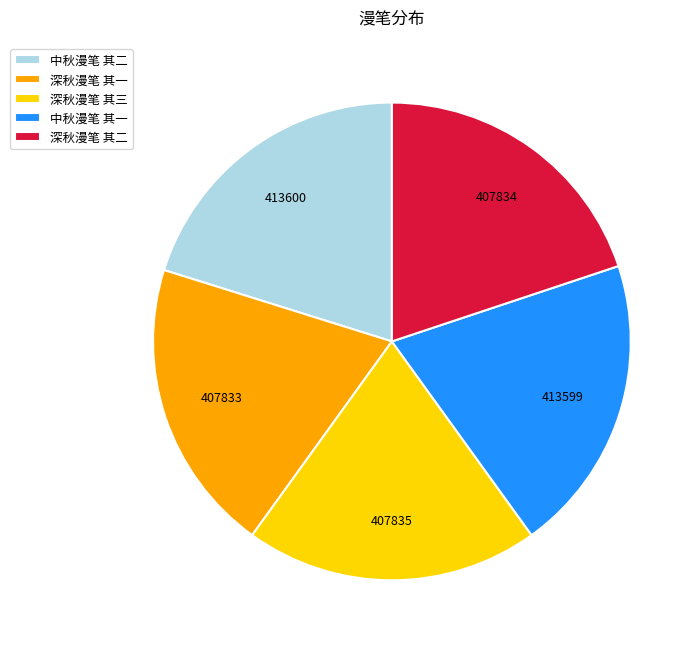

True or false: 深秋漫笔 其一 accounts for 5% of the total.

False